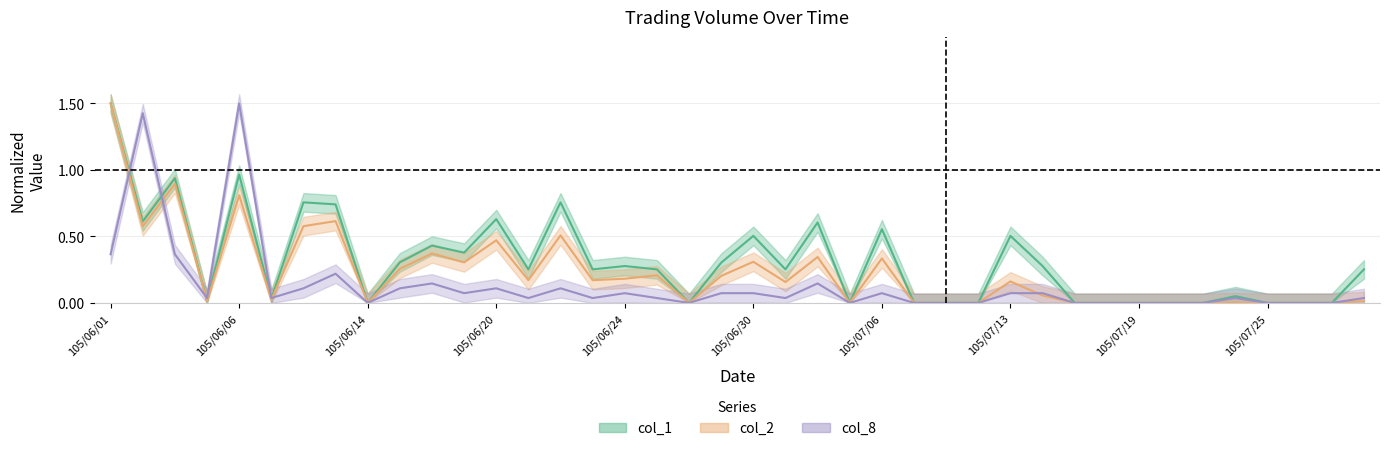

Is it true that col_2 equals 0.8 at 105/06/06?

True